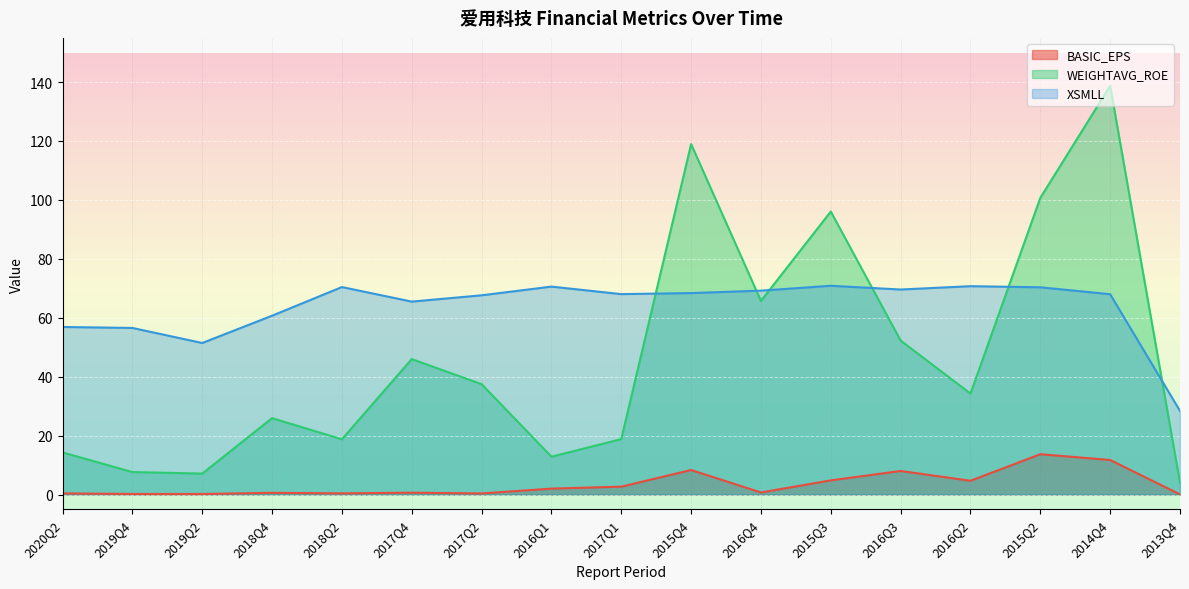

How many lines are shown in the chart?

3